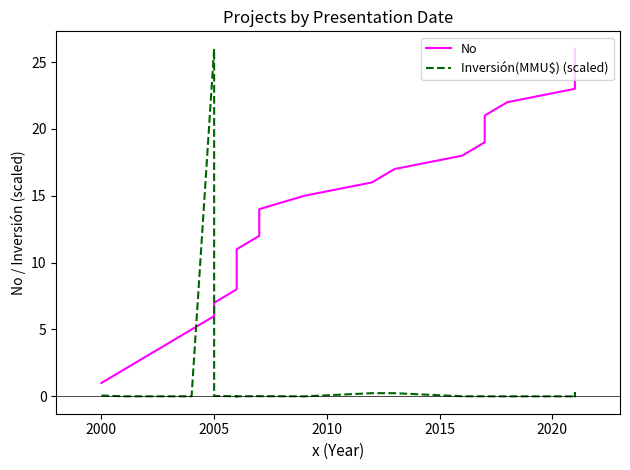

In Inversión(MMU$) (scaled), how many points are lower than both neighbors (excluding endpoints)?

5